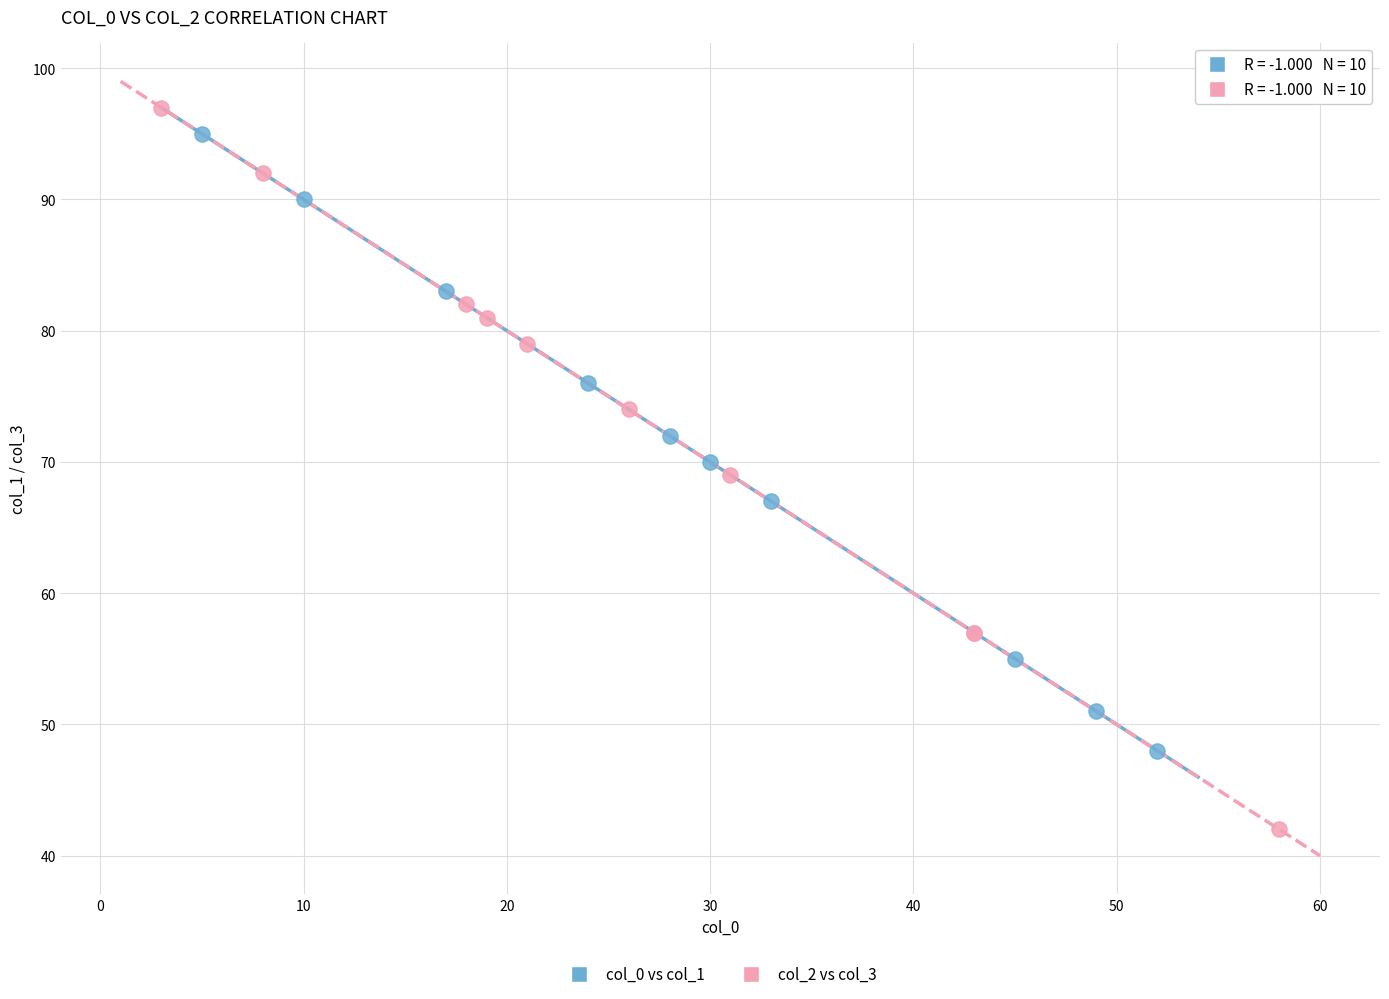

Which series has the widest spread of Y values?

col_2 vs col_3